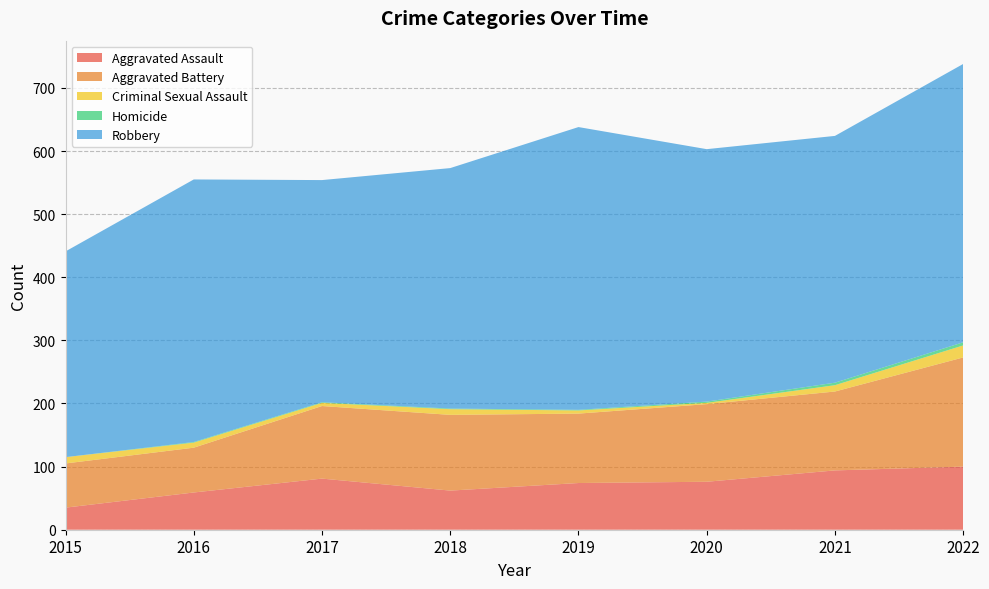

Reading right to left, what are all the values shown in this chart?

Aggravated Assault: 100	94	76	74	62	81	59	35
Aggravated Battery: 173	125	123	110	120	115	71	70
Criminal Sexual Assault: 19	10	2	5	9	5	8	10
Homicide: 5	4	2	1	1	1	1	0
Robbery: 441	391	400	448	381	352	416	326